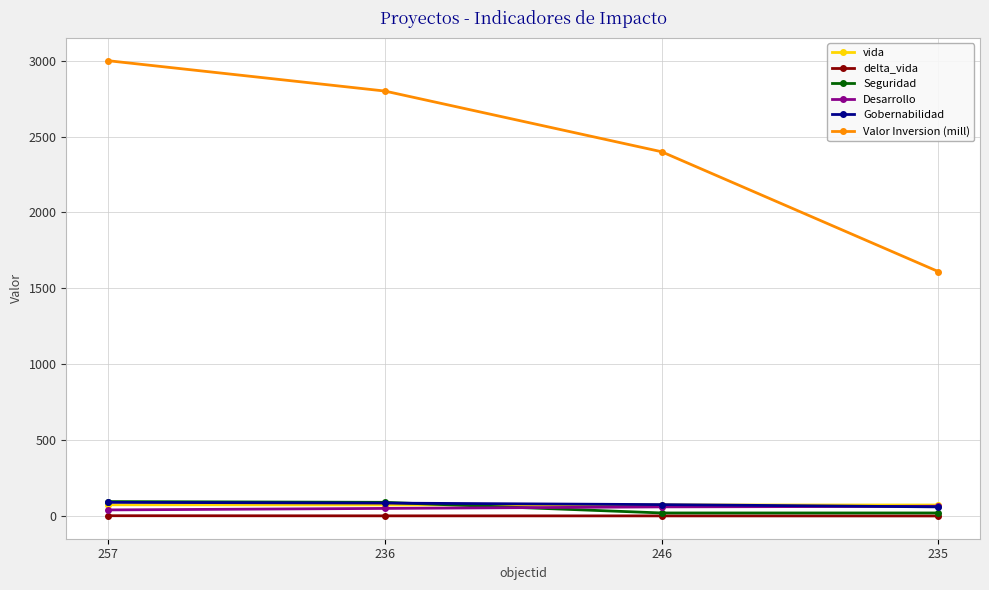

Which series has the largest total across all categories?

Valor Inversion (mill)